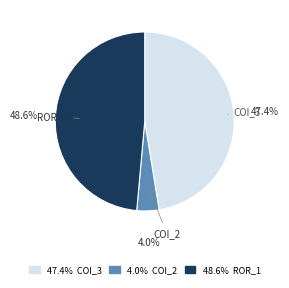

Does any single category account for the majority?

No